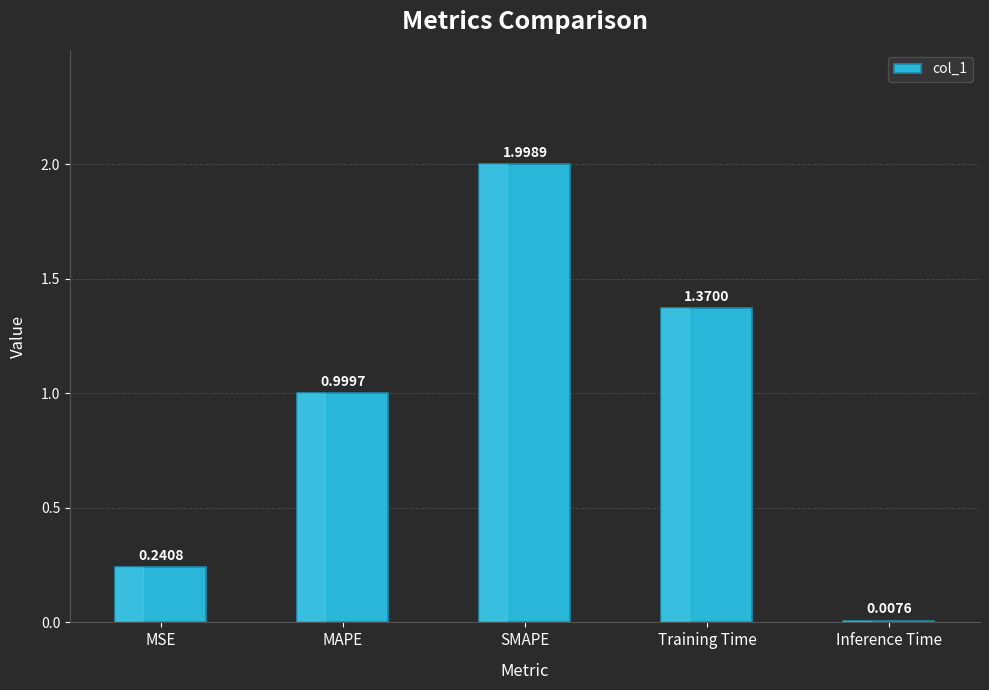

What is the label of the 4th bar from the right?

MAPE